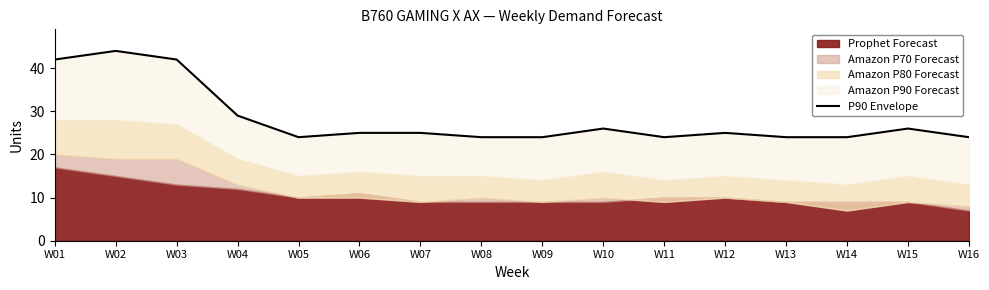

What is the difference between the second highest and second lowest values?

18